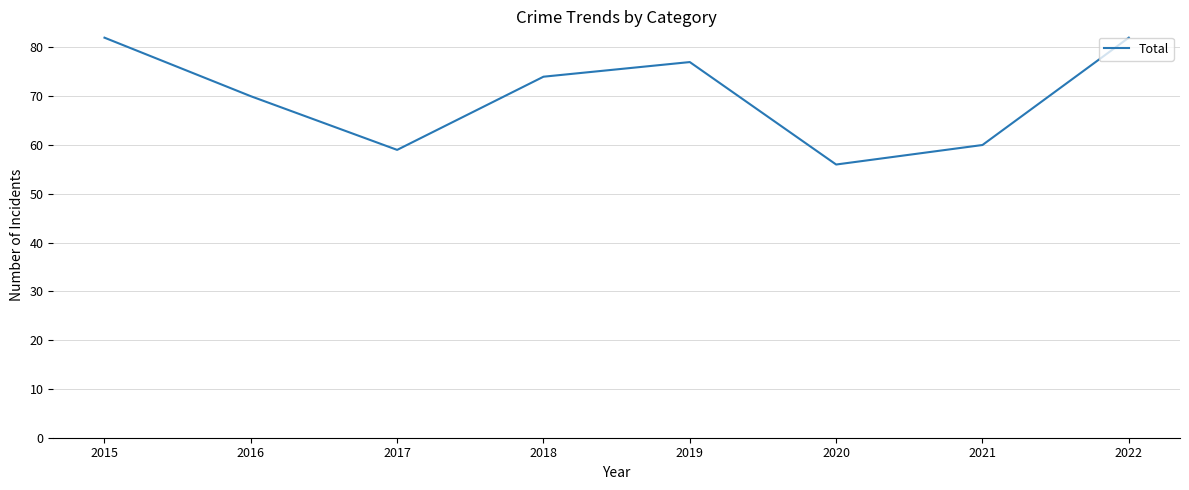

Between 2015 and 2020, which is larger?

2015